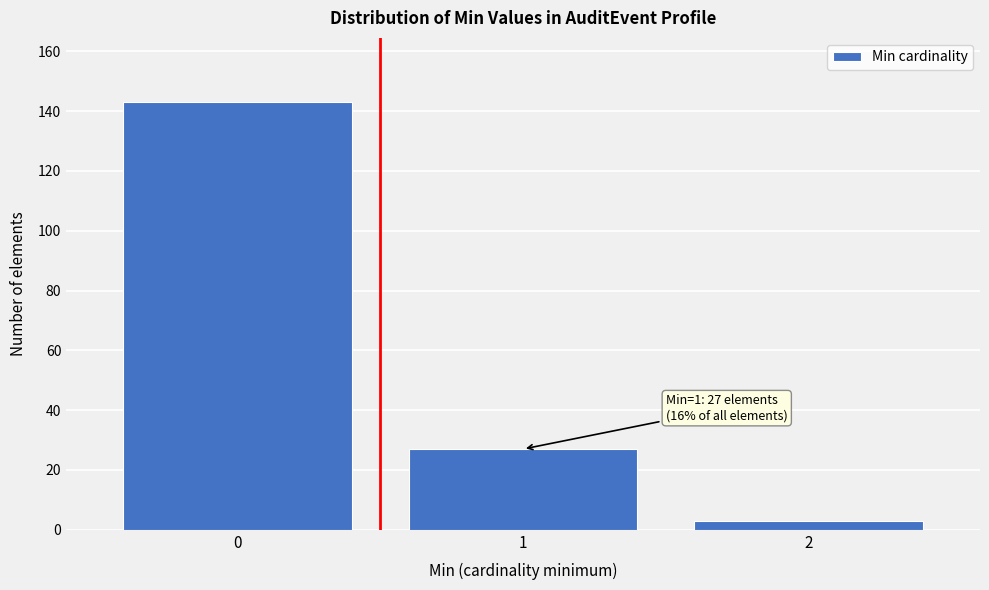

Reading left to right, transcribe all the data shown in this chart.

143	27	3